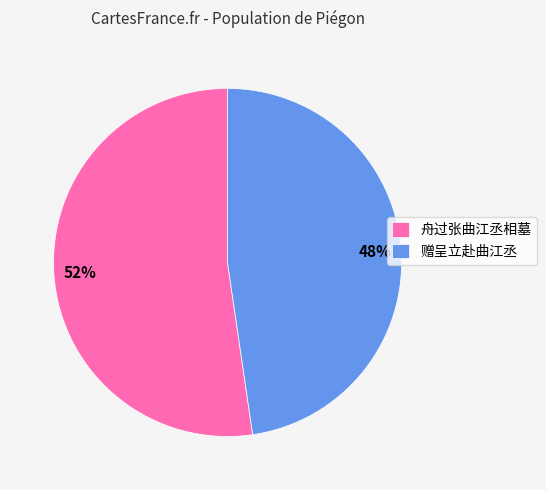

What is the smallest slice in the pie chart?

赠呈立赴曲江丞